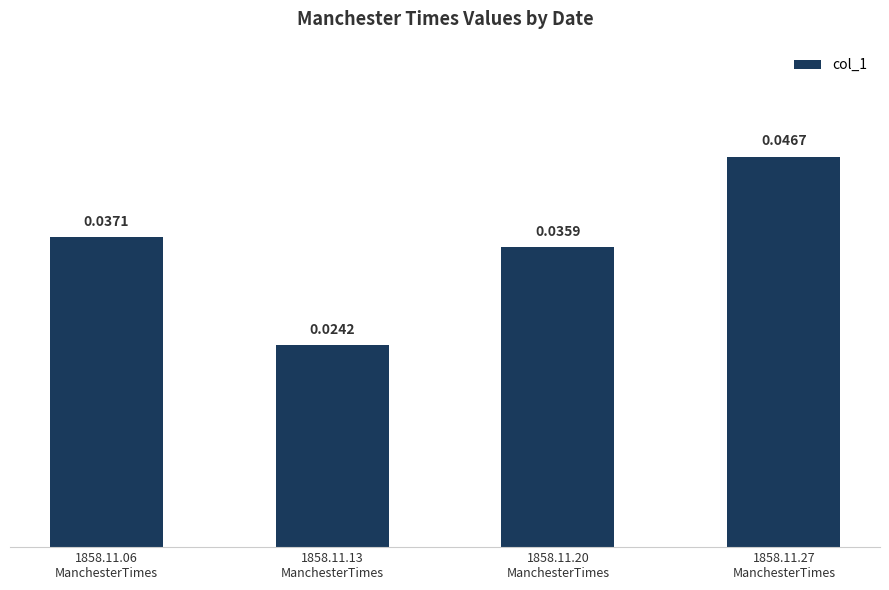

Which has a higher value, 1858.11.27
ManchesterTimes or 1858.11.20
ManchesterTimes?

1858.11.27
ManchesterTimes